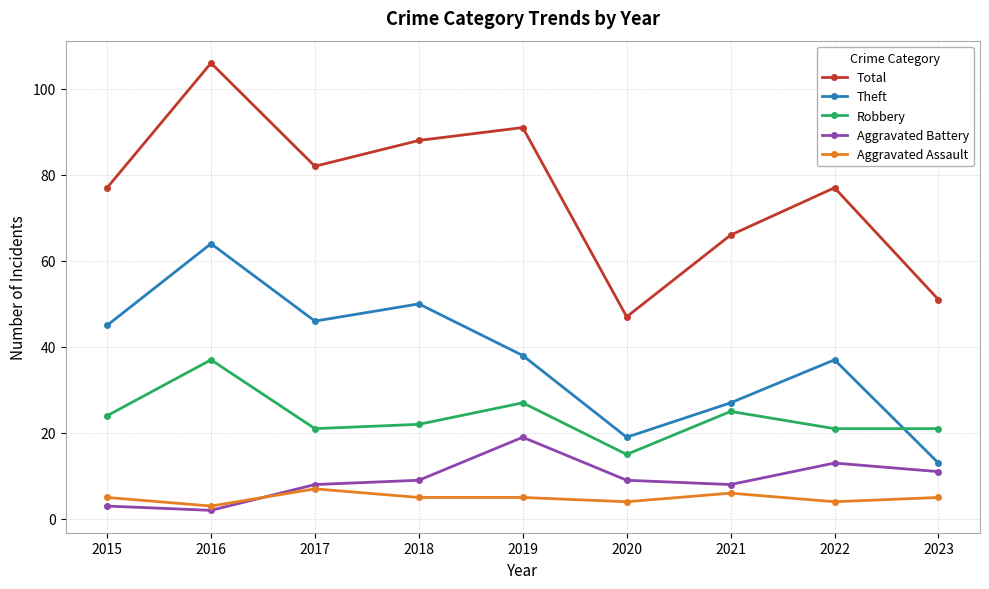

Which series has the largest total across all categories?

Total